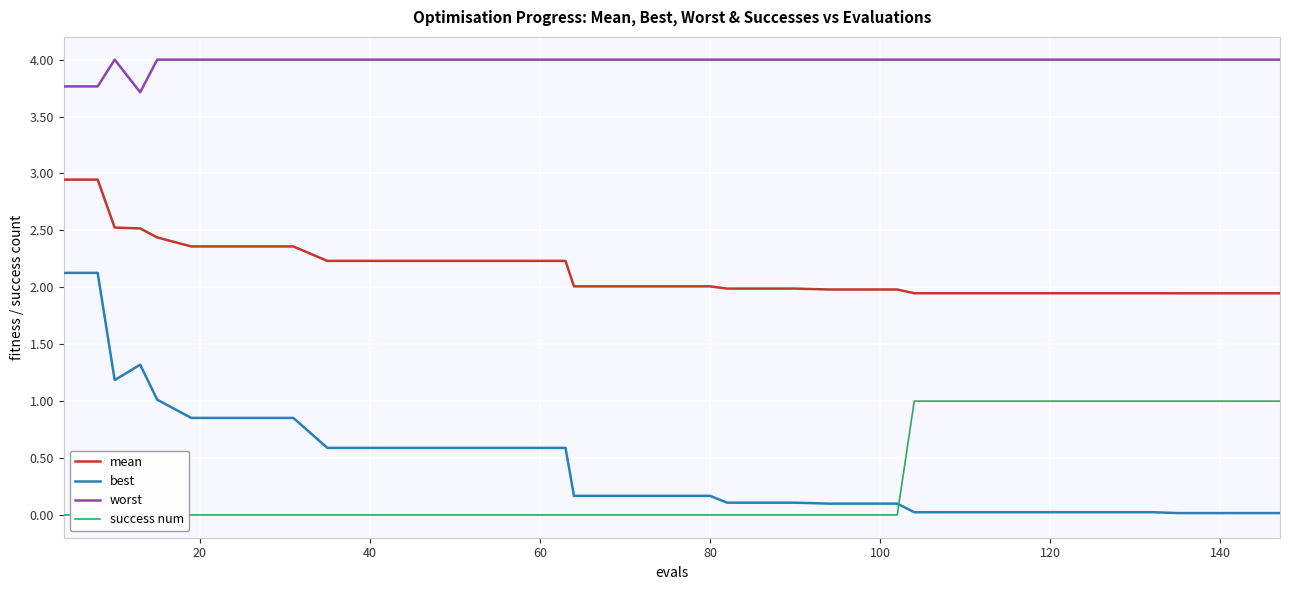

True or false: worst and best intersect in this chart.

False